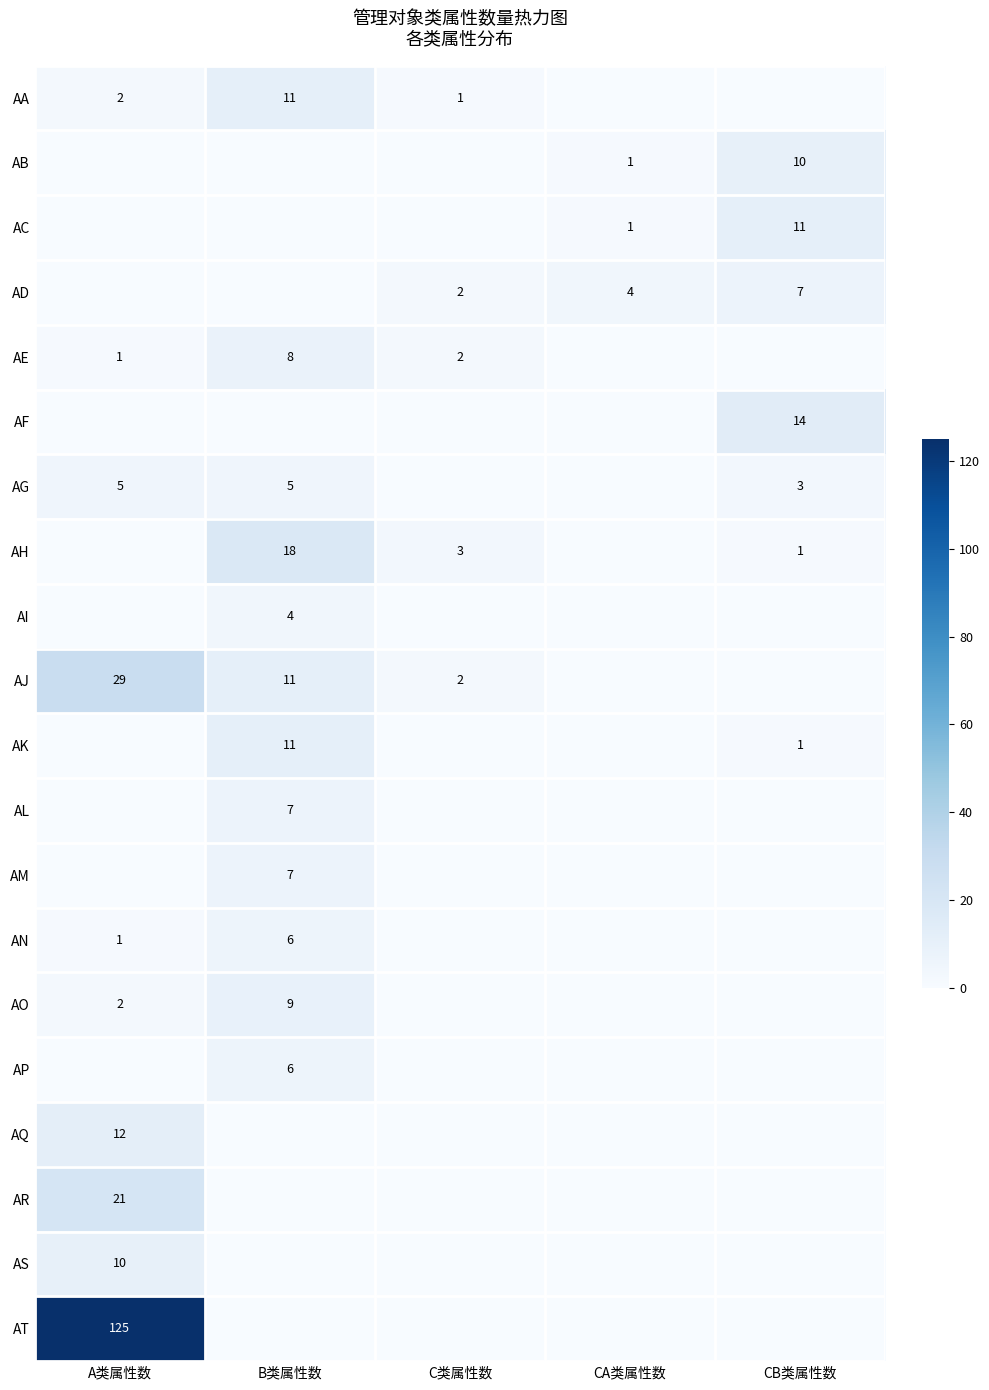

At how many categories does at least one series exceed 108?

1